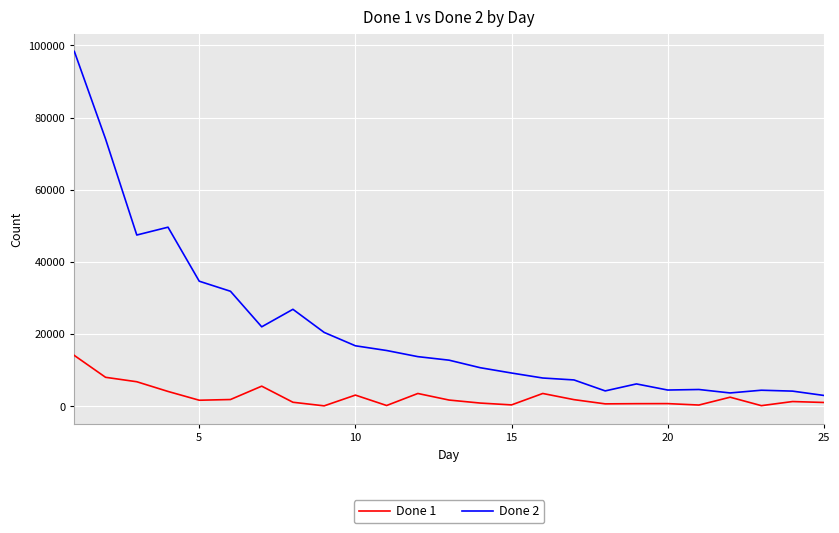

True or false: Done 1 has more than 1 interior local peaks.

True